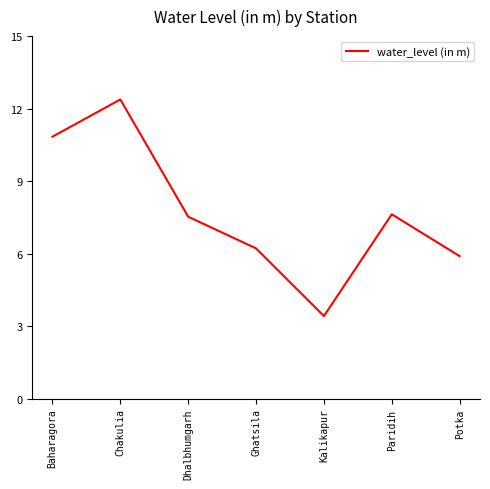

What position from the right is Paridih?

2